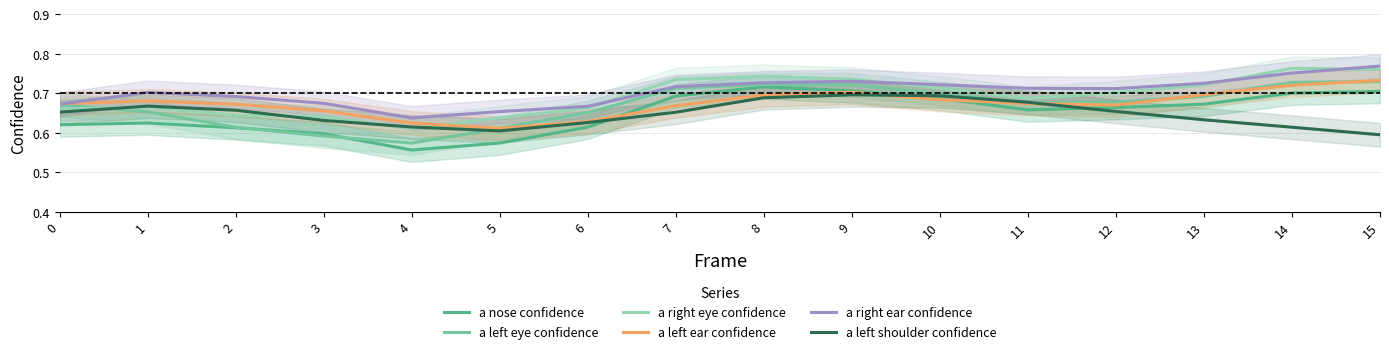

Where is the first local minimum for a right eye confidence?

4